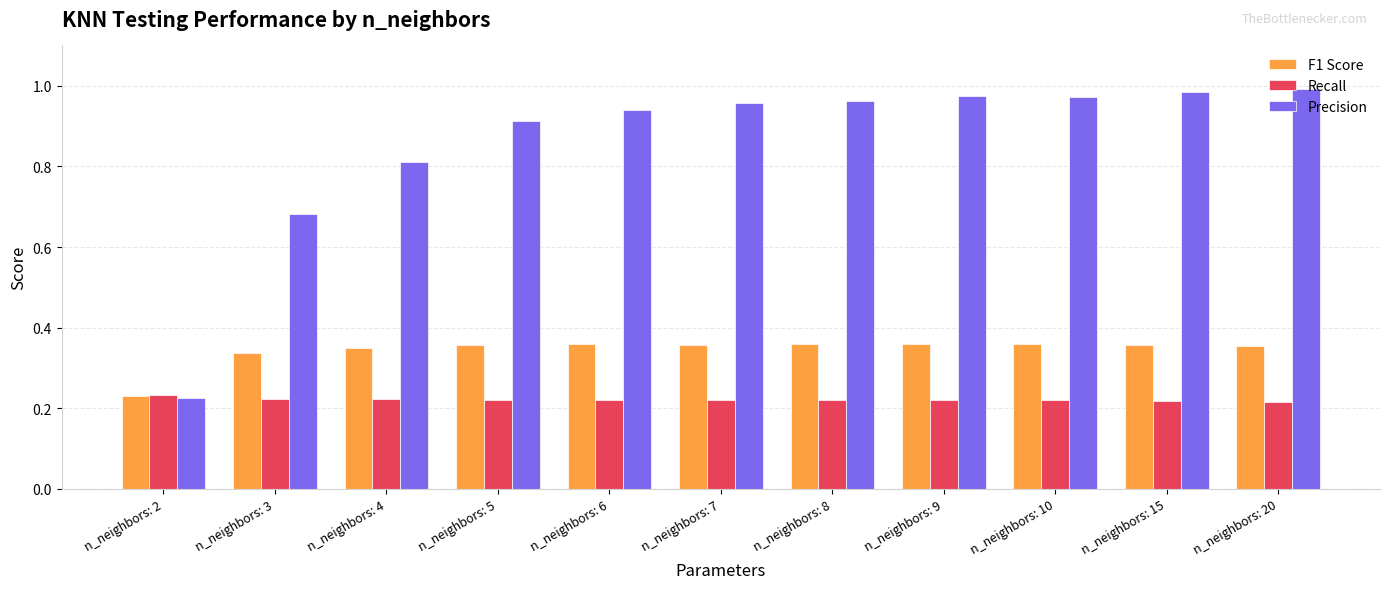

At which label does Precision reach its minimum?

n_neighbors: 2